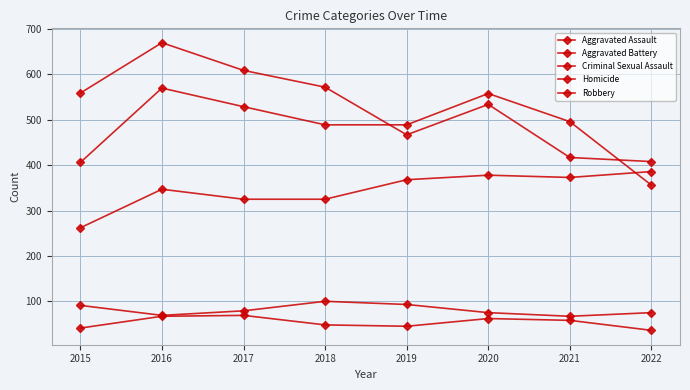

How many data points does each series have?

8